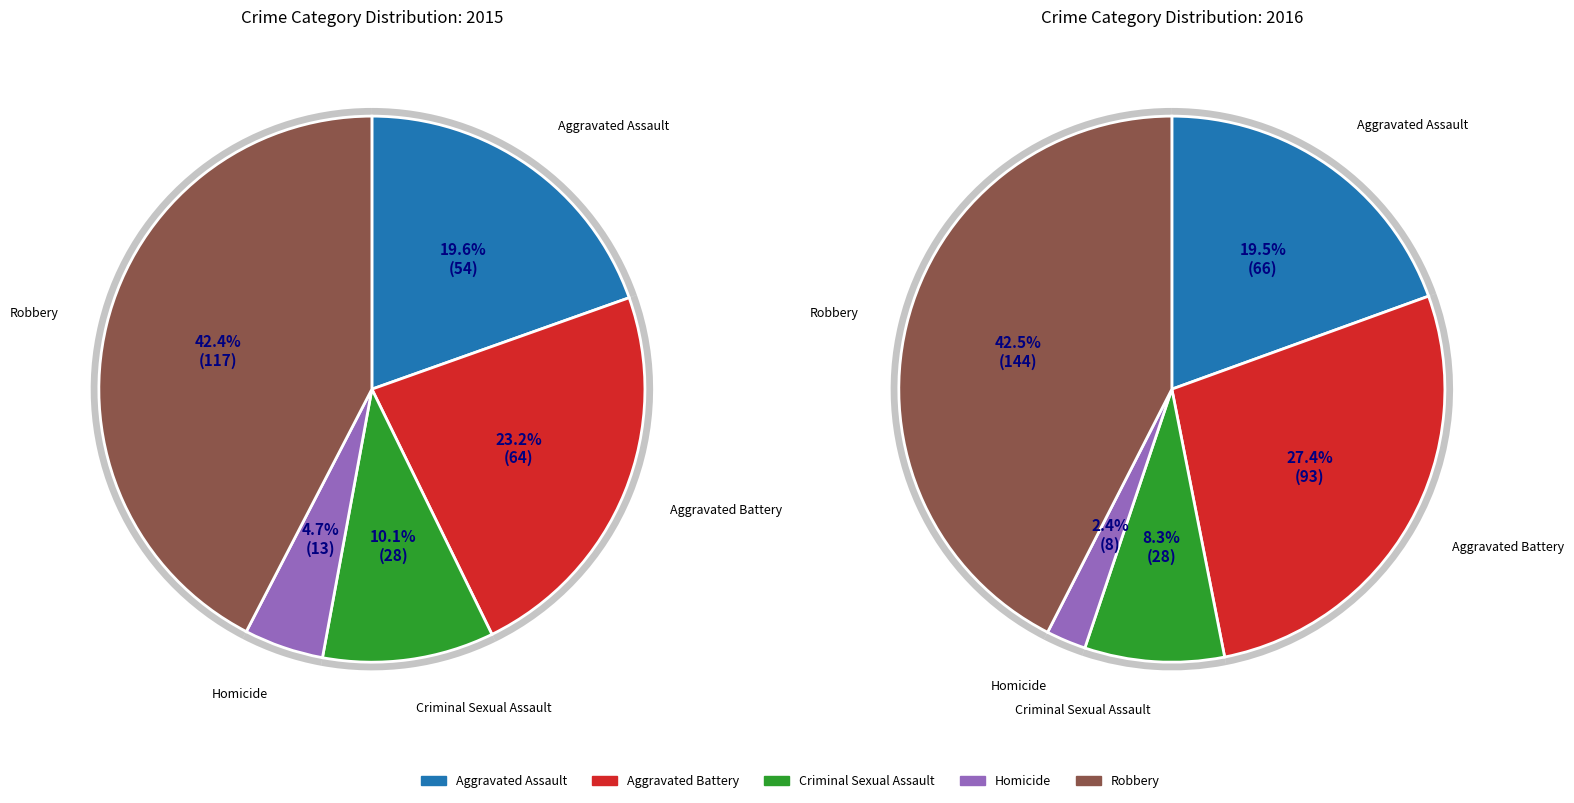

To the nearest percent, what is the combined percentage of Robbery and Homicide?

47%